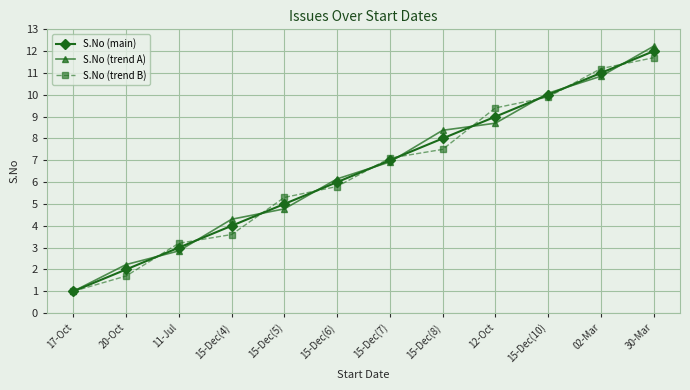

Which series changed the most between 17-Oct and 11-Jul?

S.No (trend B)